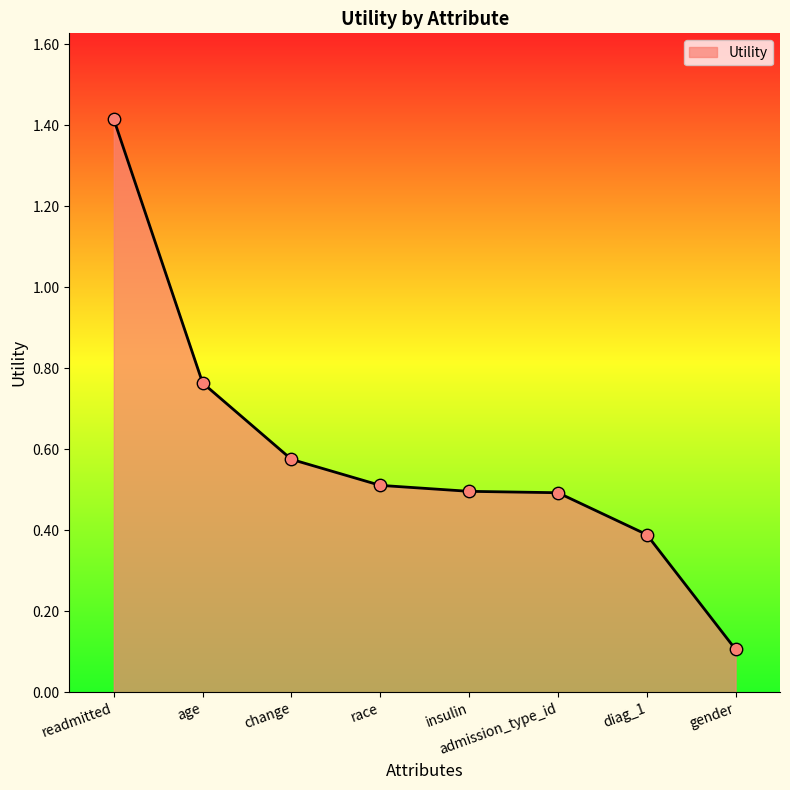

Which has a higher value, gender or readmitted?

readmitted